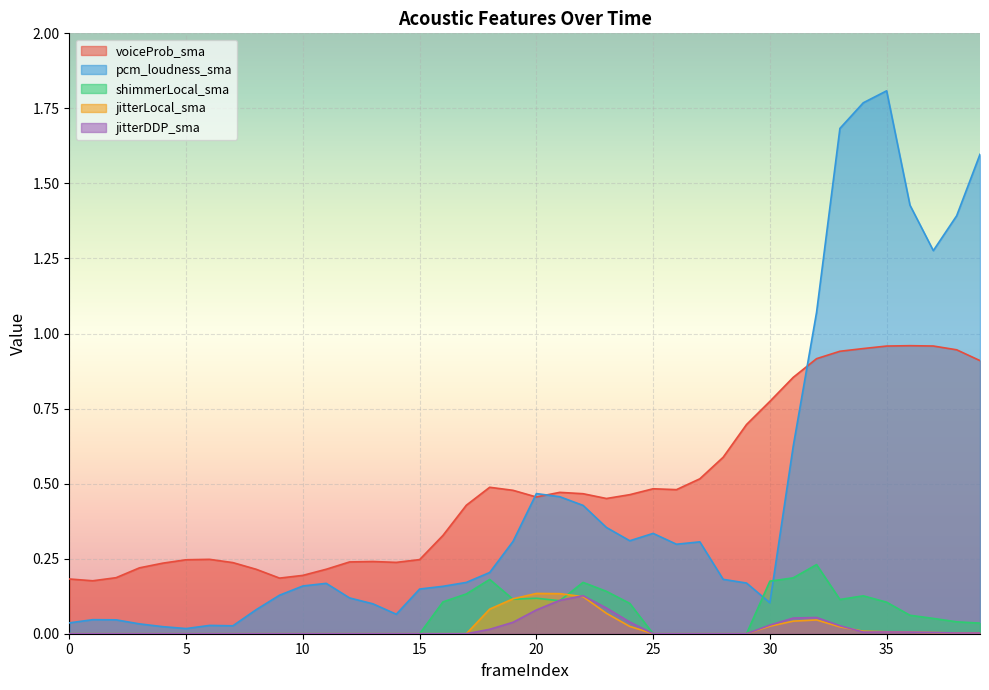

Which has a higher value, 31 or 37?

37